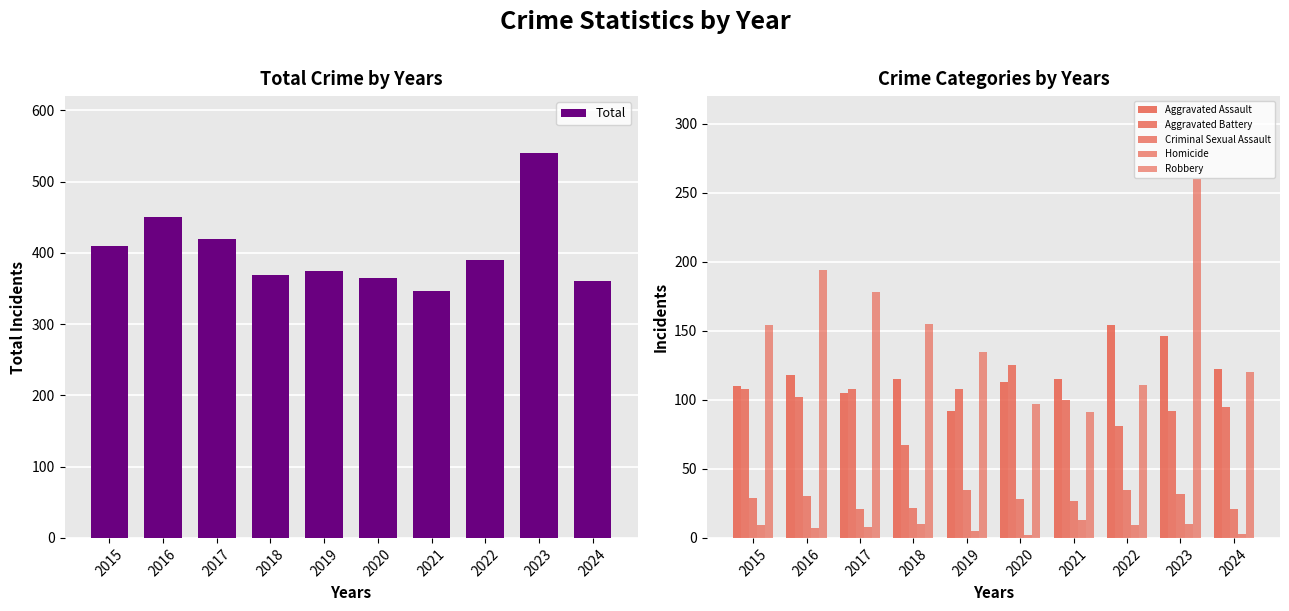

What are all the series names shown in the legend?

Total, Aggravated Assault, Aggravated Battery, Criminal Sexual Assault, Homicide, Robbery